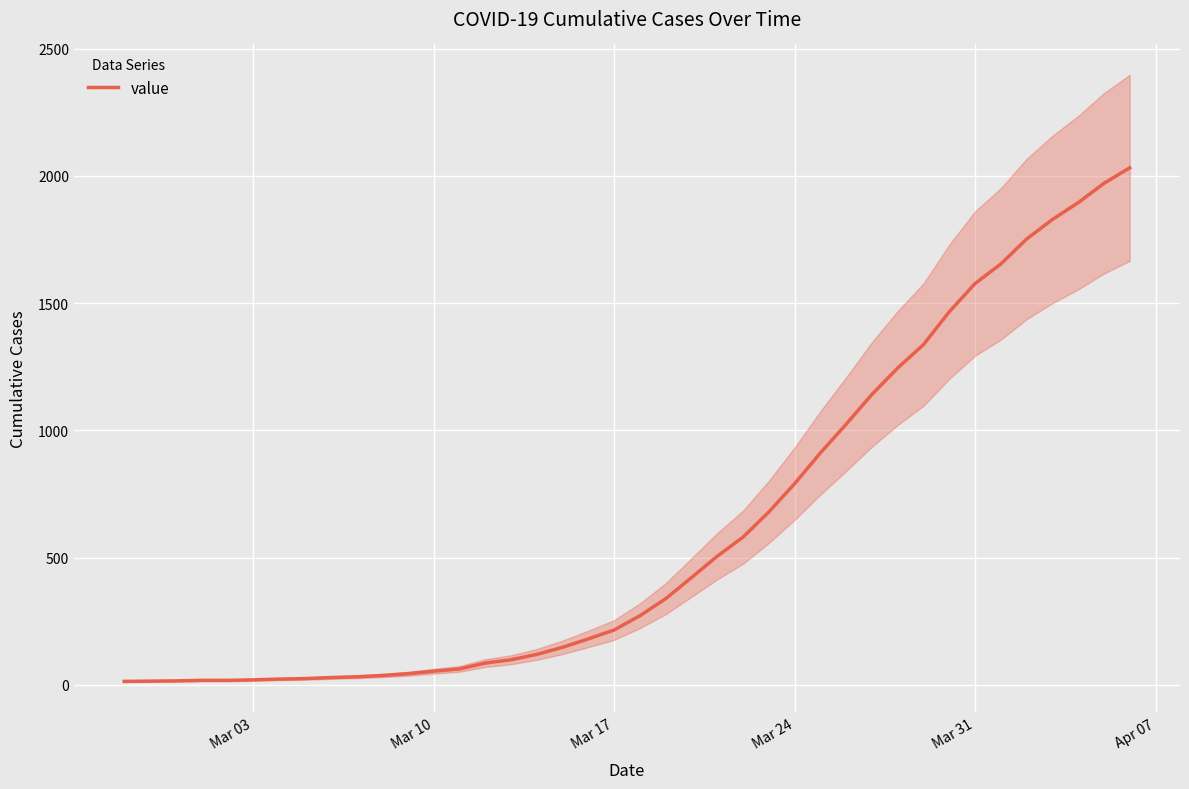

What is the maximum value for value?

2032